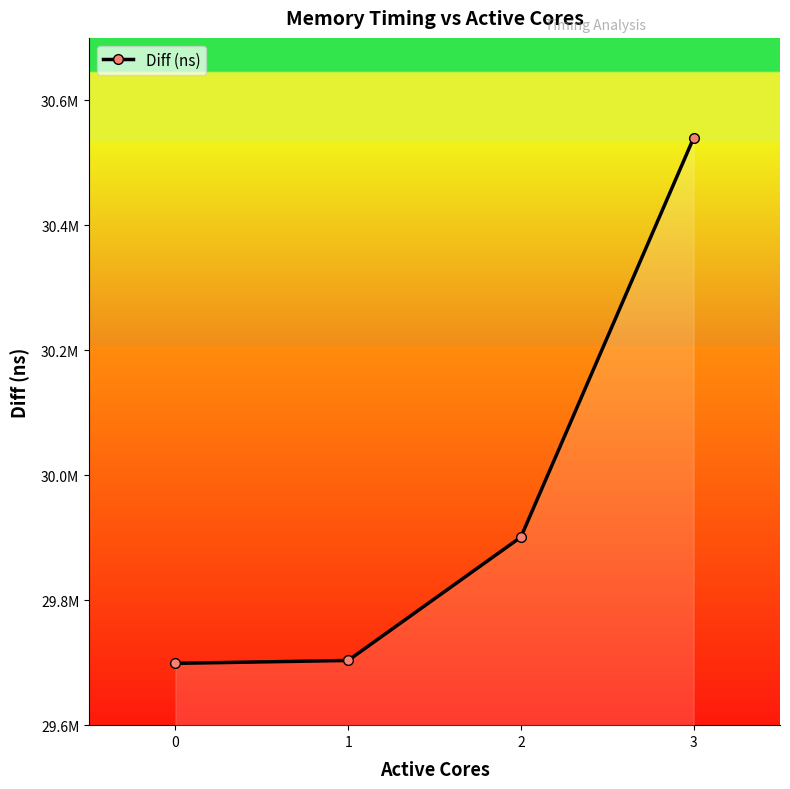

Is this an area chart (filled region under the line)?

Yes